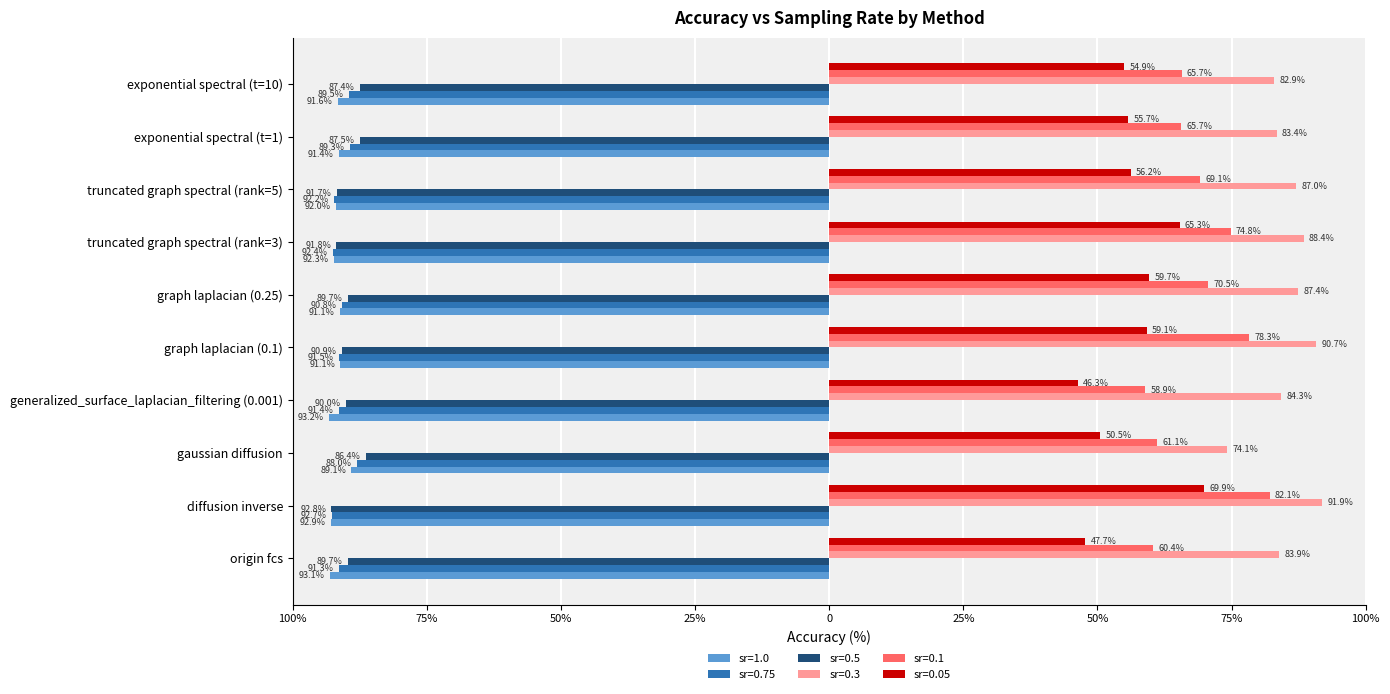

At which label does sr=0.1 reach its peak?

diffusion inverse